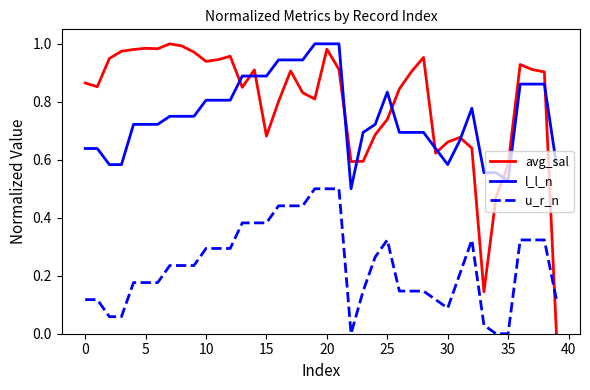

Which series ends up on top after the final intersection of u_r_n and avg_sal?

u_r_n